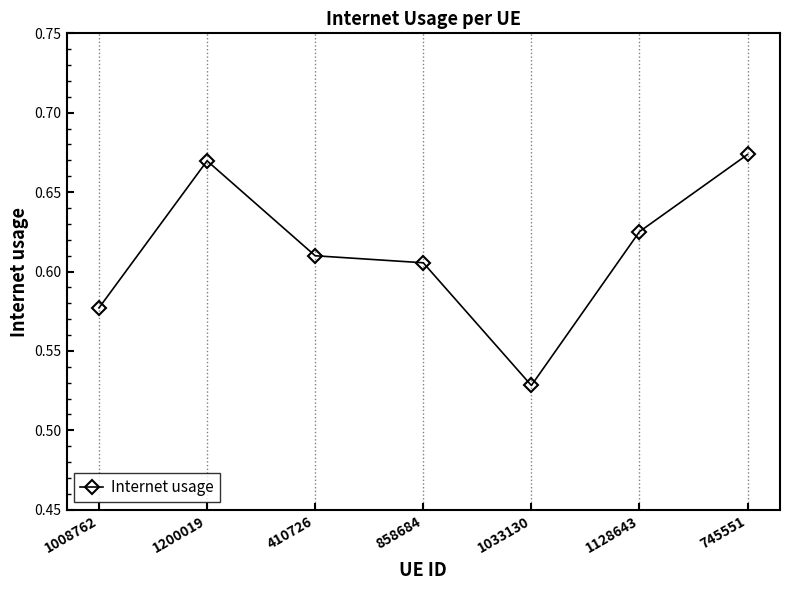

What is the difference between the second highest and minimum values?

0.1